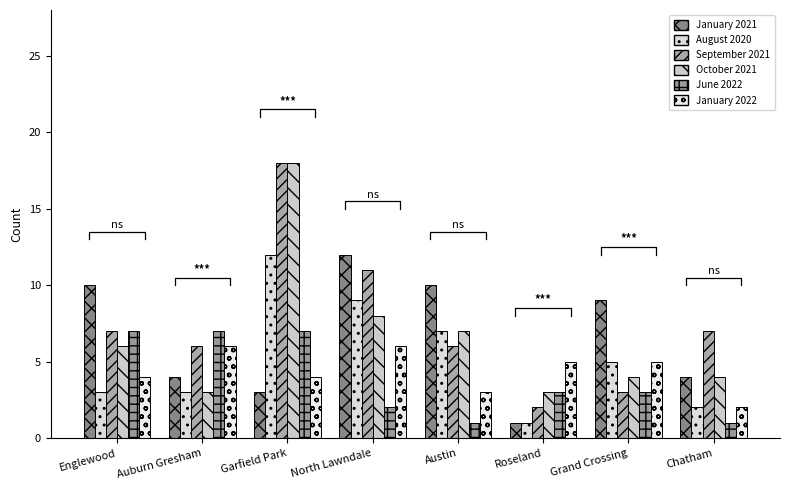

What are all the series names shown in the legend?

January 2021, August 2020, September 2021, October 2021, June 2022, January 2022